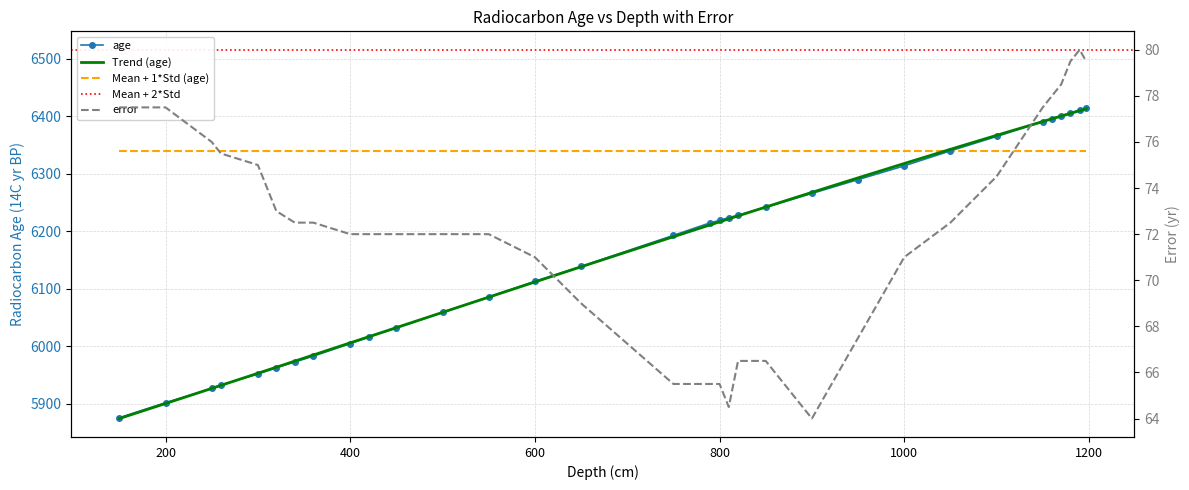

What is the highest value of the age series?

6415